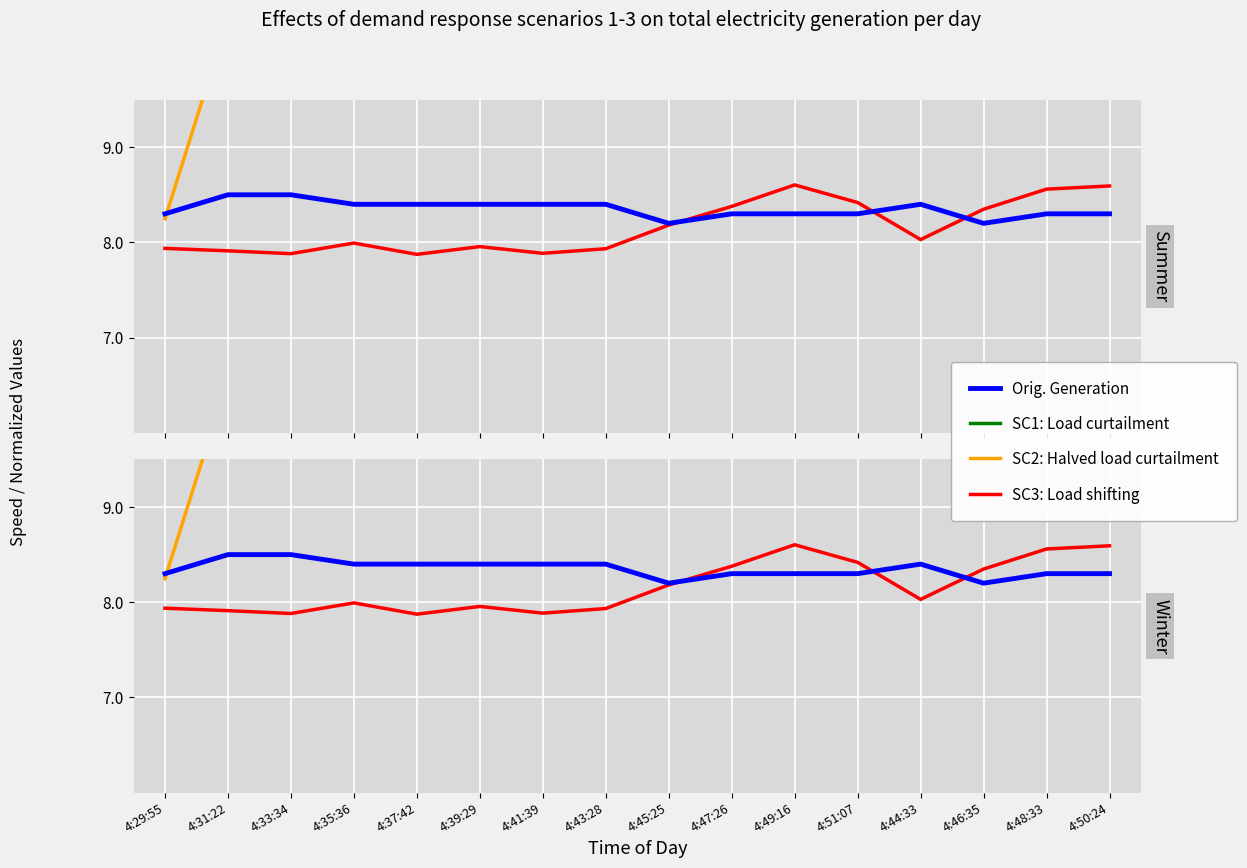

True or false: Orig. Generation and SC3: Load shifting cross at least once.

True